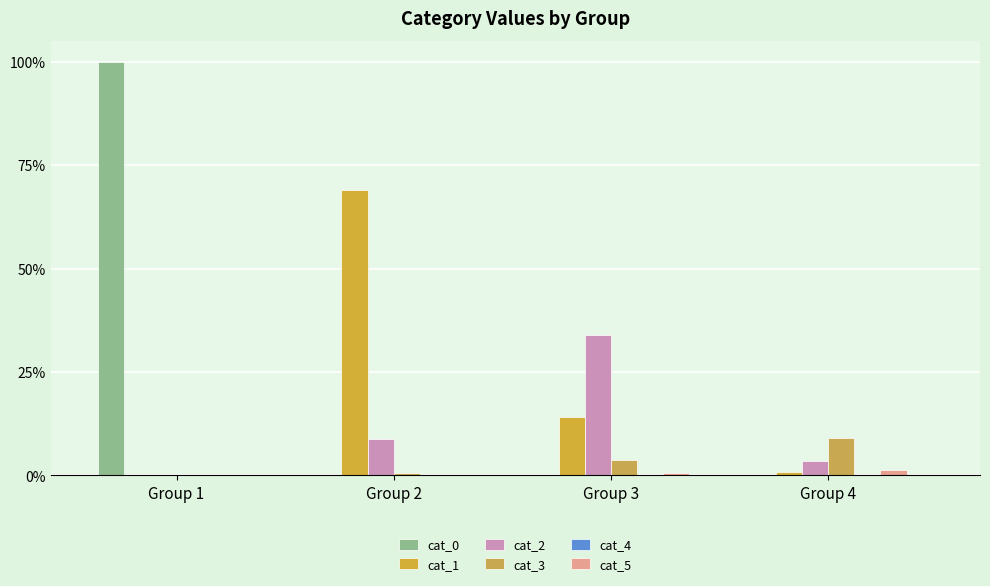

Reading left to right, transcribe all the data shown in this chart.

cat_0: Group 1=100.0	Group 2=0.0	Group 3=0.0	Group 4=0.0
cat_1: Group 1=0.0	Group 2=69.0	Group 3=14.1	Group 4=0.9
cat_2: Group 1=0.0	Group 2=8.9	Group 3=33.8	Group 4=3.4
cat_3: Group 1=0.0	Group 2=0.5	Group 3=3.7	Group 4=9.0
cat_4: Group 1=0.0	Group 2=0.0	Group 3=0.1	Group 4=0.1
cat_5: Group 1=0.0	Group 2=0.1	Group 3=0.5	Group 4=1.2